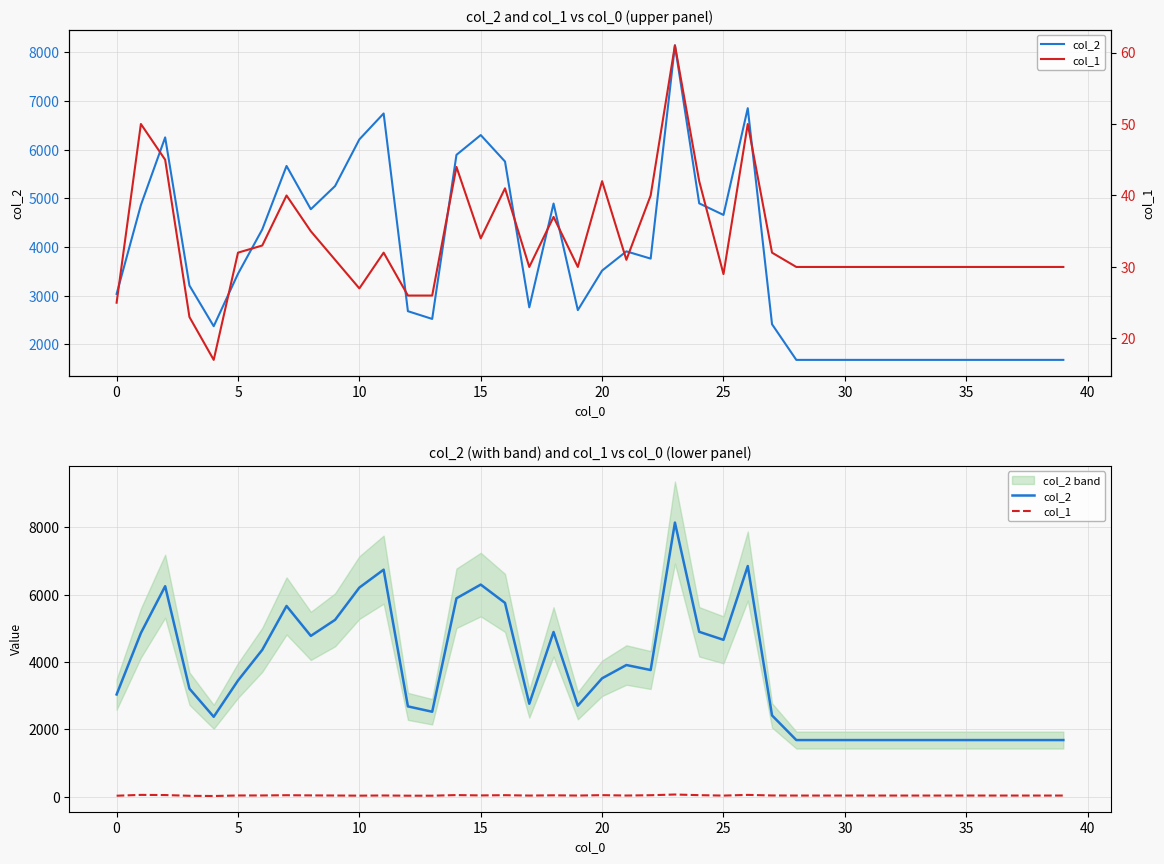

Rank the series by their maximum value, from highest to lowest.

col_2, col_1